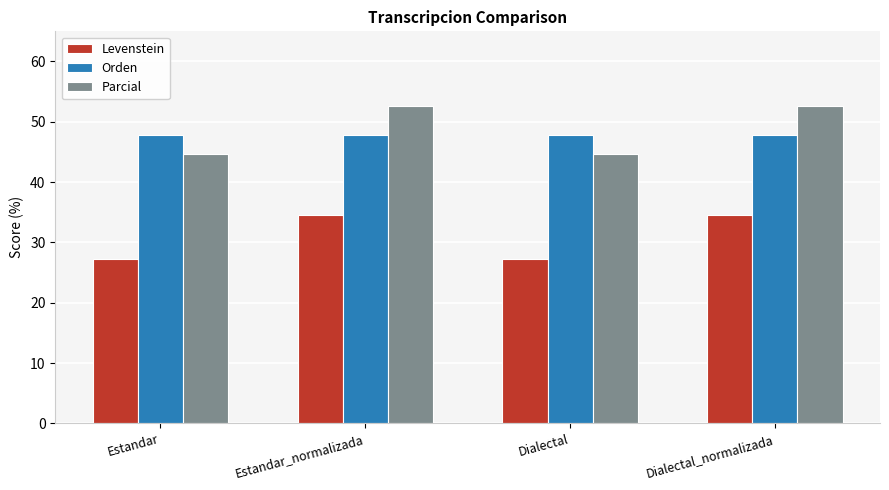

At Estandar_normalizada, list the series in order from smallest to largest.

Levenstein, Orden, Parcial